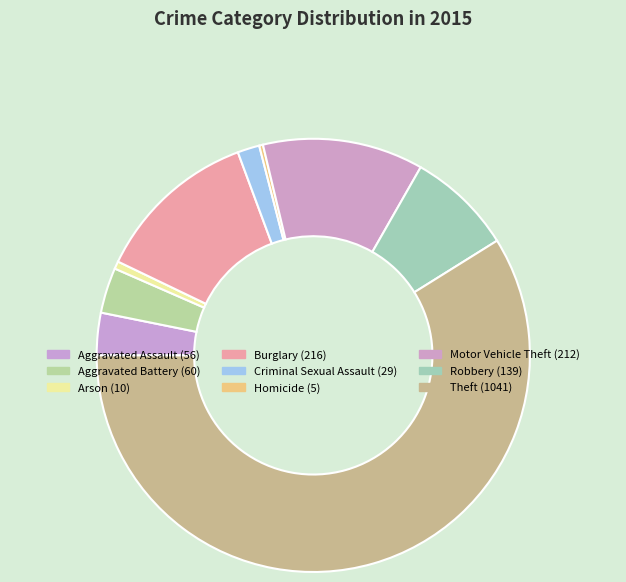

What is the total percentage of Homicide and Motor Vehicle Theft?

12.3%